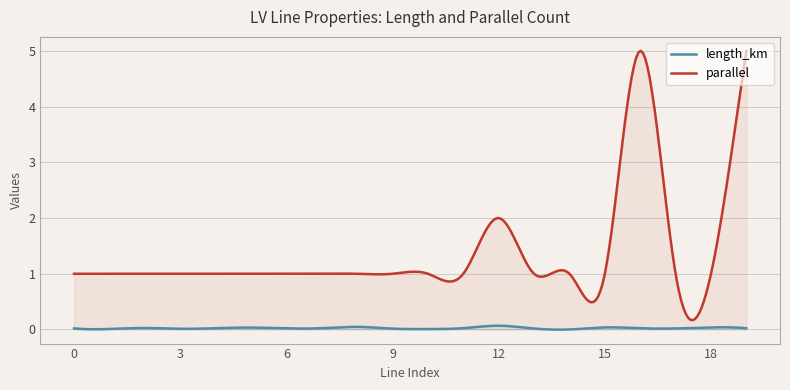

Reading left to right, transcribe all the data shown in this chart.

length_km: 0=0.0	1=0.0	2=0.0	3=0.0	4=0.0	5=0.0	6=0.0	7=0.0	8=0.0	9=0.0	10=0.0	11=0.0	12=0.1	13=0.0	14=0.0	15=0.0	16=0.0	17=0.0	18=0.0	19=0.0
parallel: 0=1.0	1=1.0	2=1.0	3=1.0	4=1.0	5=1.0	6=1.0	7=1.0	8=1.0	9=1.0	10=1.0	11=1.0	12=2.0	13=1.0	14=1.0	15=1.0	16=5.0	17=1.0	18=1.0	19=5.0